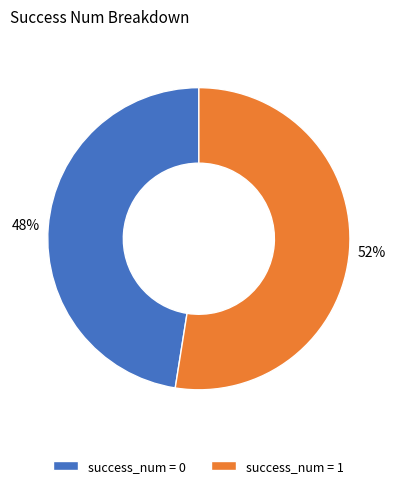

To the nearest percent, what is the average slice percentage?

50%